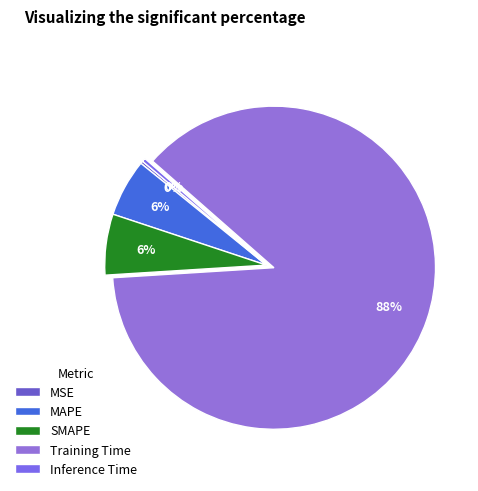

What is the majority slice?

Training Time